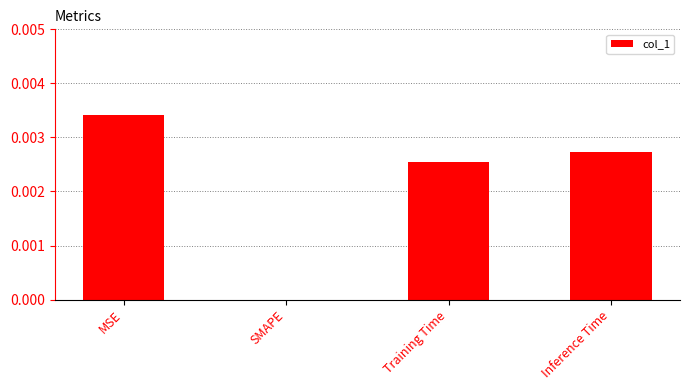

Is it true that the value at Training Time is 0.0?

True